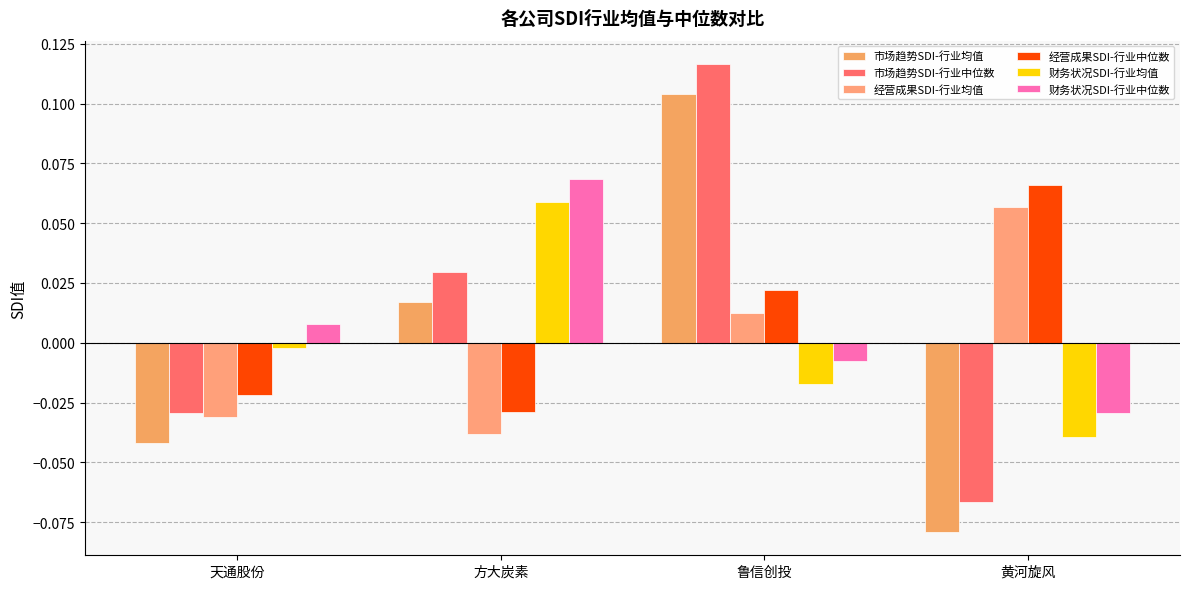

Count the number of categories in the chart.

4